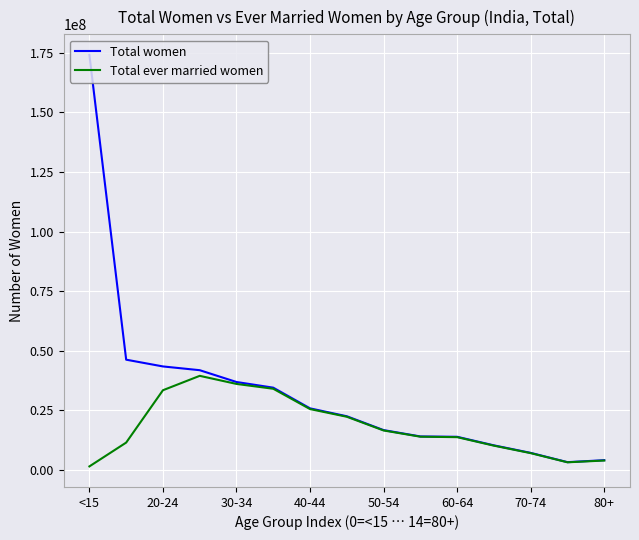

List the series in order of their peak value, highest first.

Total women, Total ever married women